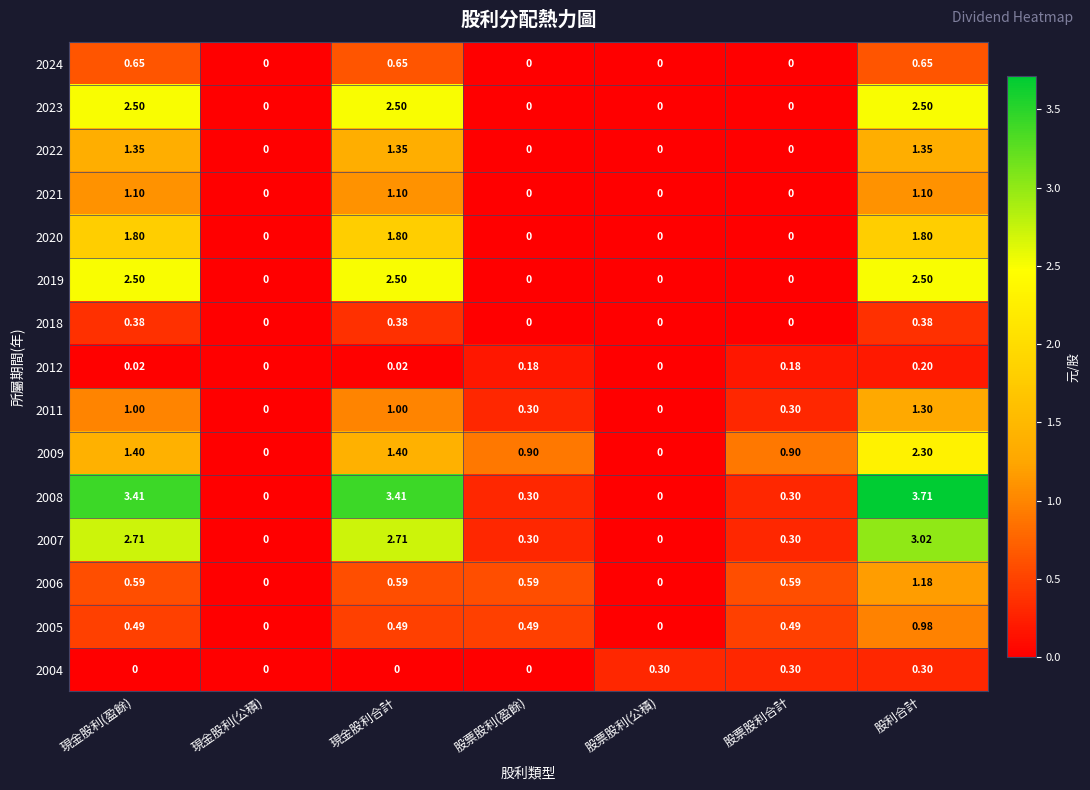

What is the total value across all series at 股票股利(盈餘)?

3.1